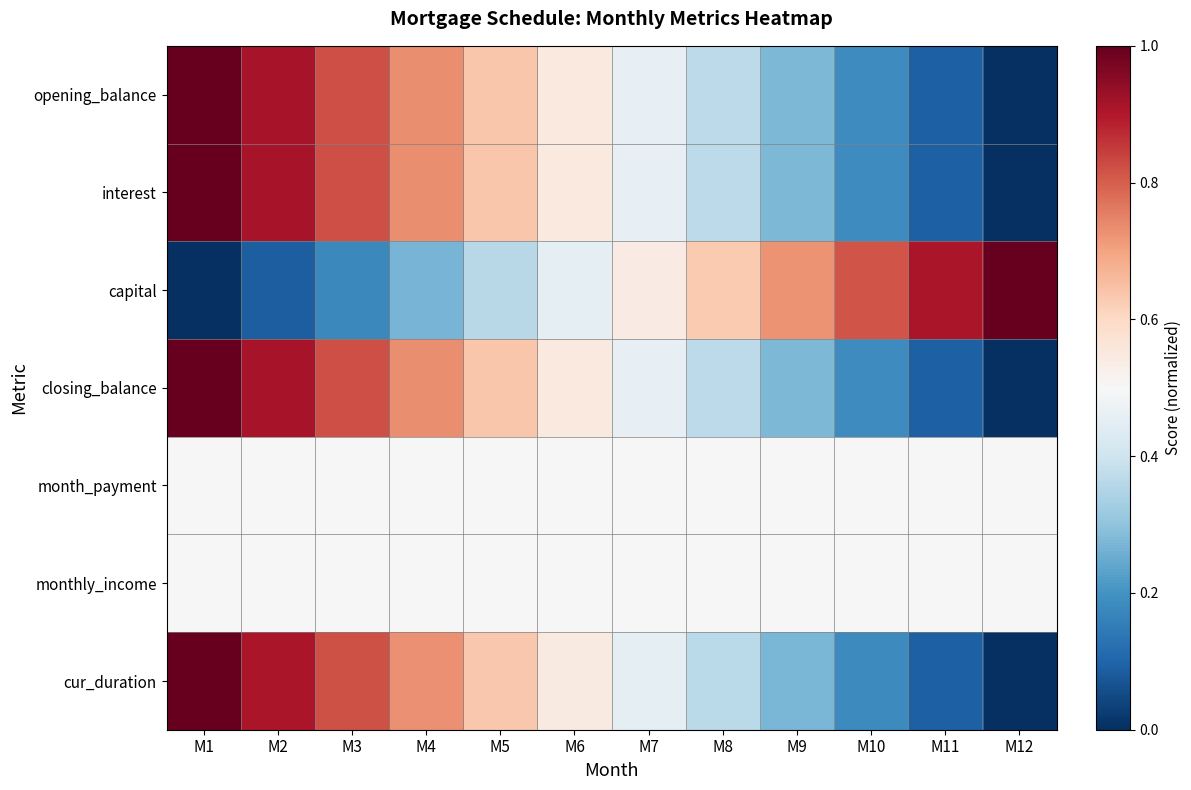

At which category is the sum across all series the highest?

M1